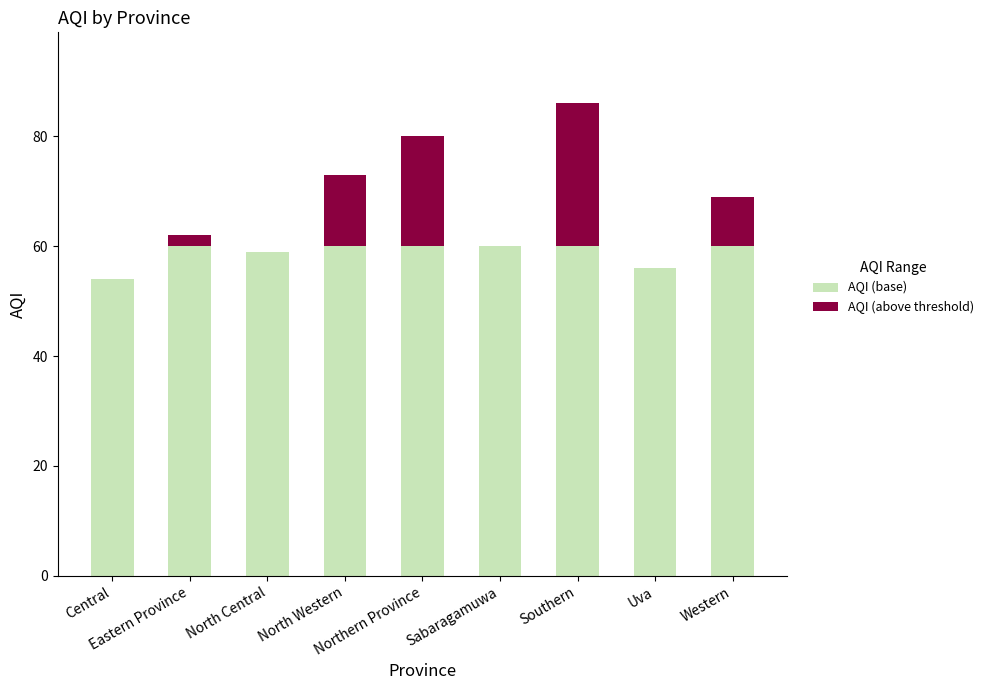

How many series are shown in this chart?

2